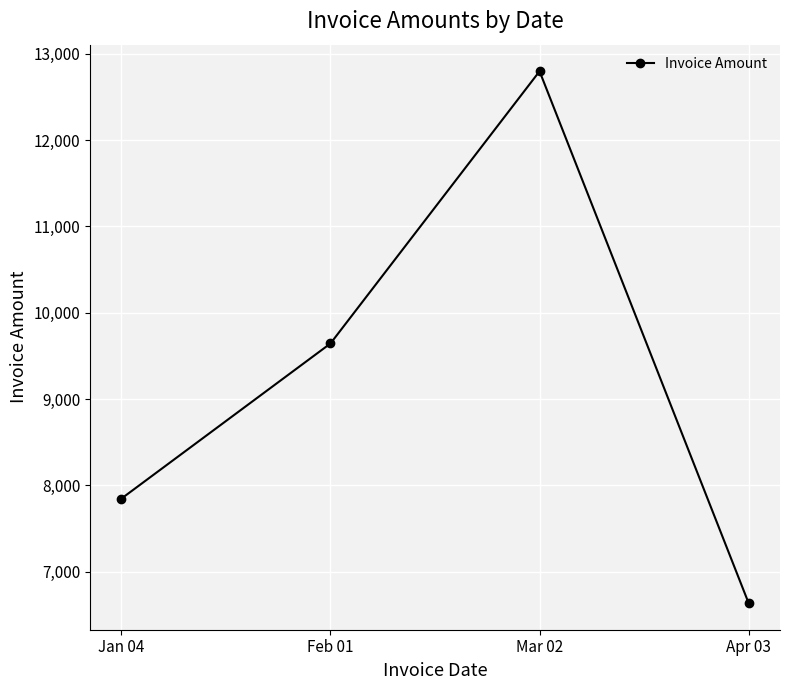

How many data points are less than 9643?

2